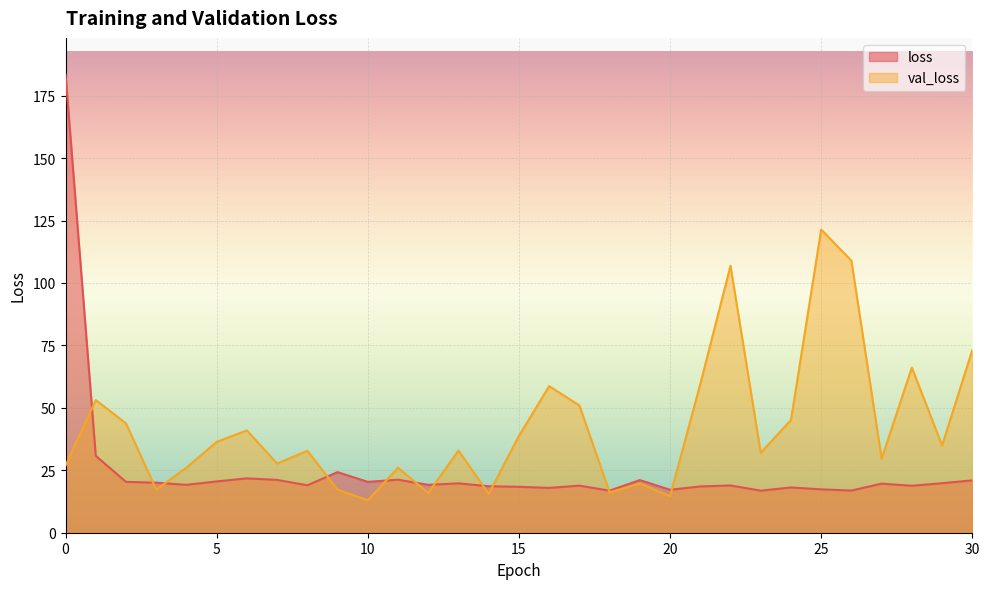

Rank the series by their maximum value, from lowest to highest.

val_loss, loss